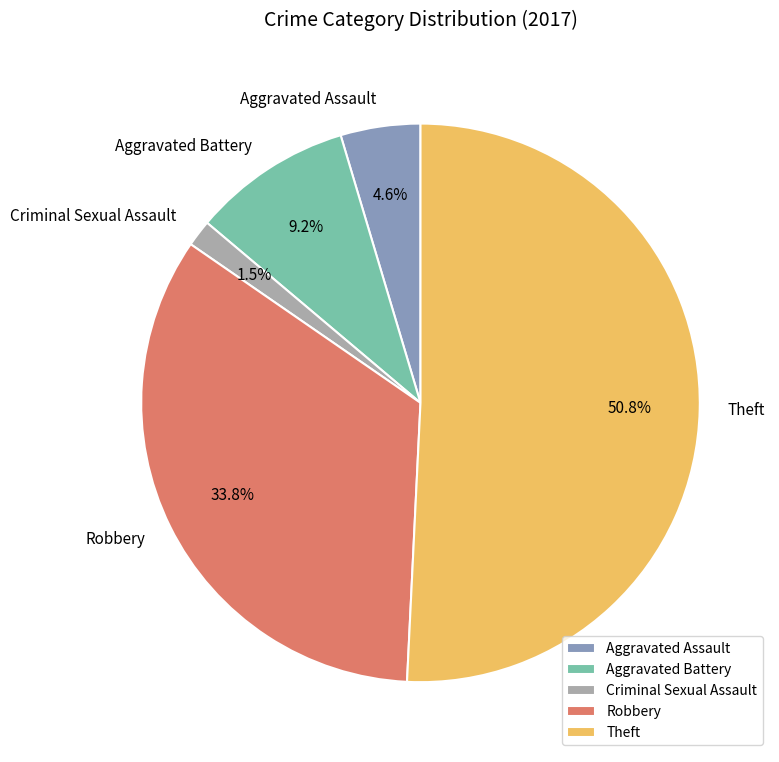

Rank the categories by value from lowest to highest.

Criminal Sexual Assault, Aggravated Assault, Aggravated Battery, Robbery, Theft